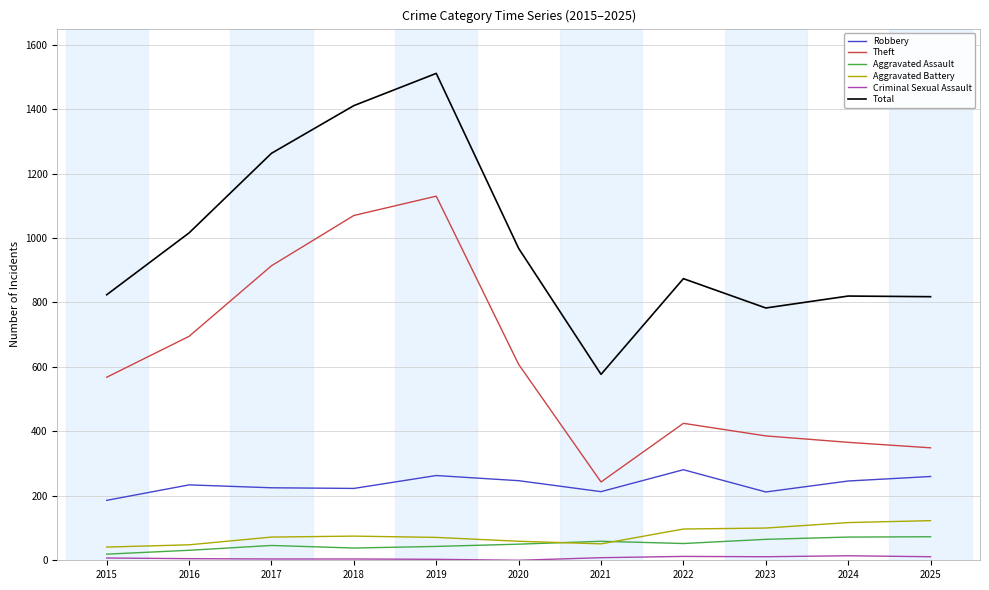

What is the spread (max minus min) of values at 2018?

1407